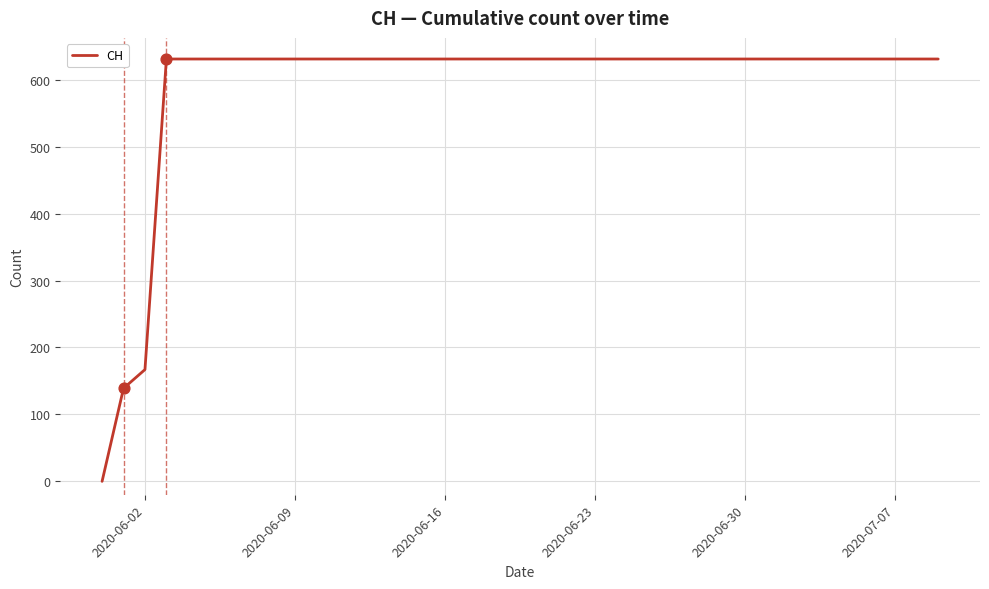

What is the greatest value displayed?

631